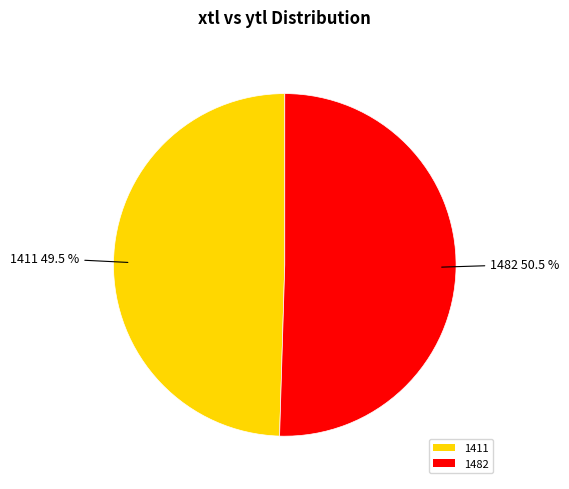

Does any single category account for the majority?

Yes